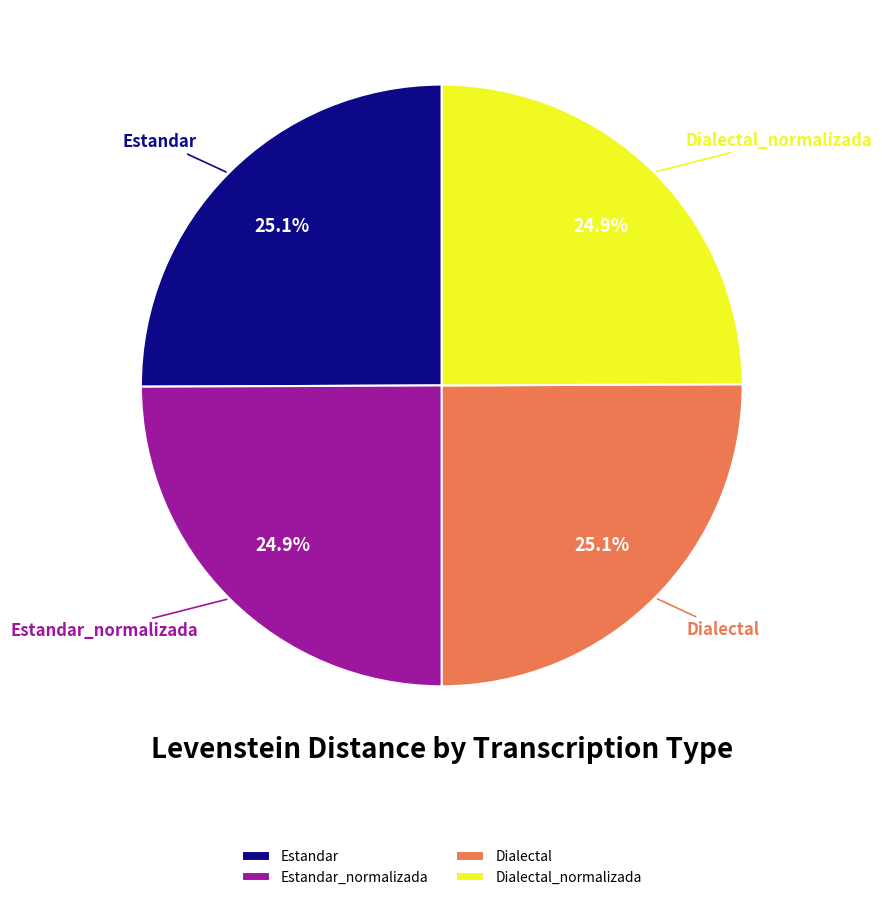

To the nearest percent, what percentage of the pie is Estandar?

25%